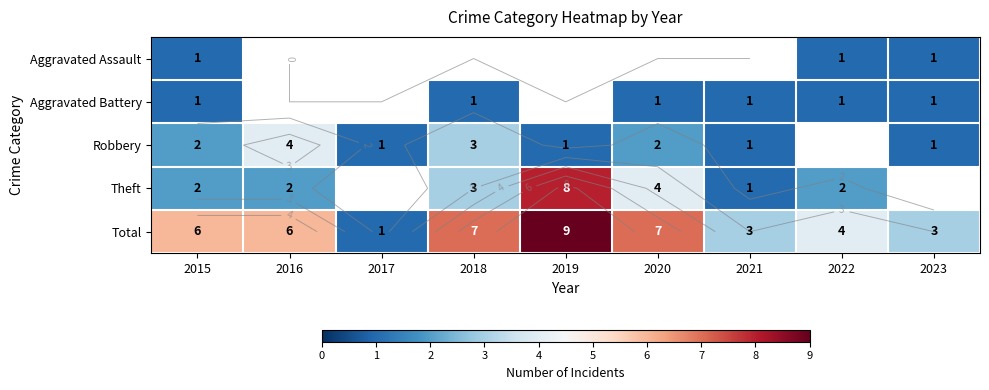

Which series has the largest total across all categories?

Total